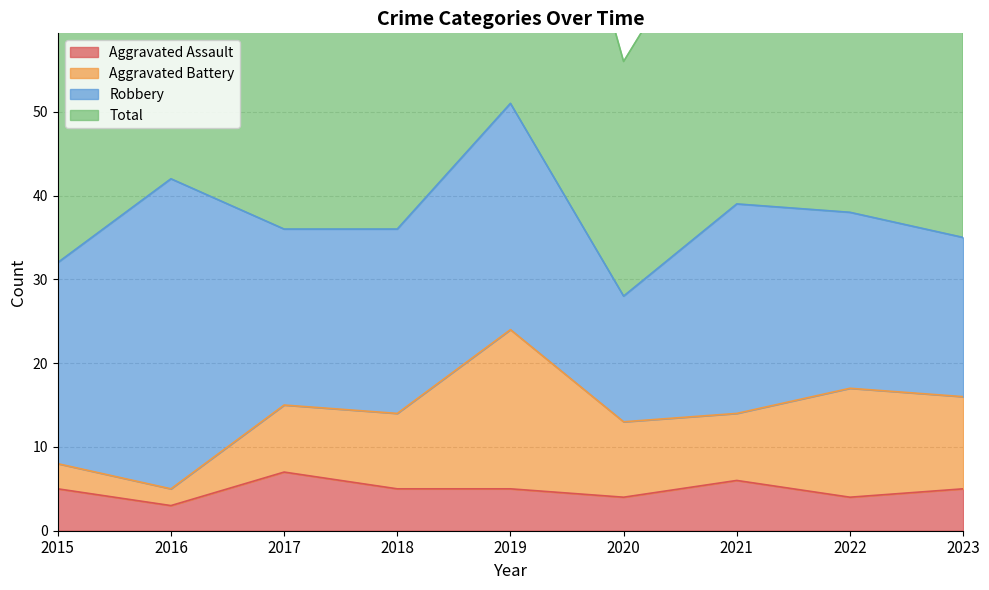

True or false: Total and Aggravated Assault intersect in this chart.

False